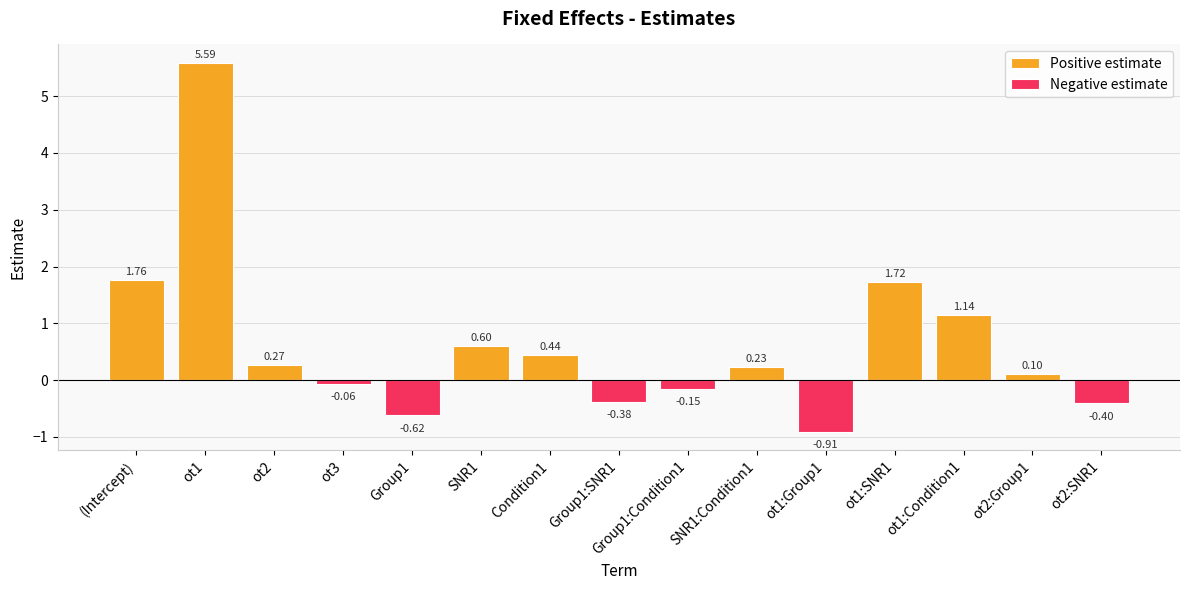

True or false: Negative estimate has a value of 0.0 at ot2:Group1.

True